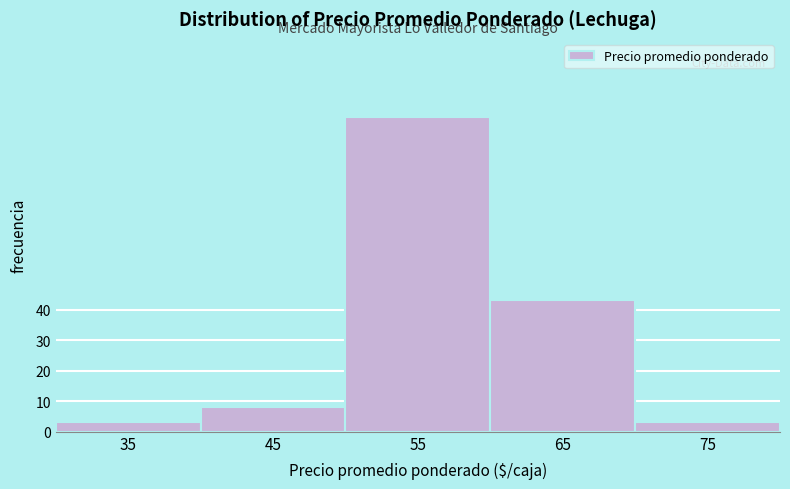

Reading left to right, transcribe all the data shown in this chart.

3	8	103	43	3